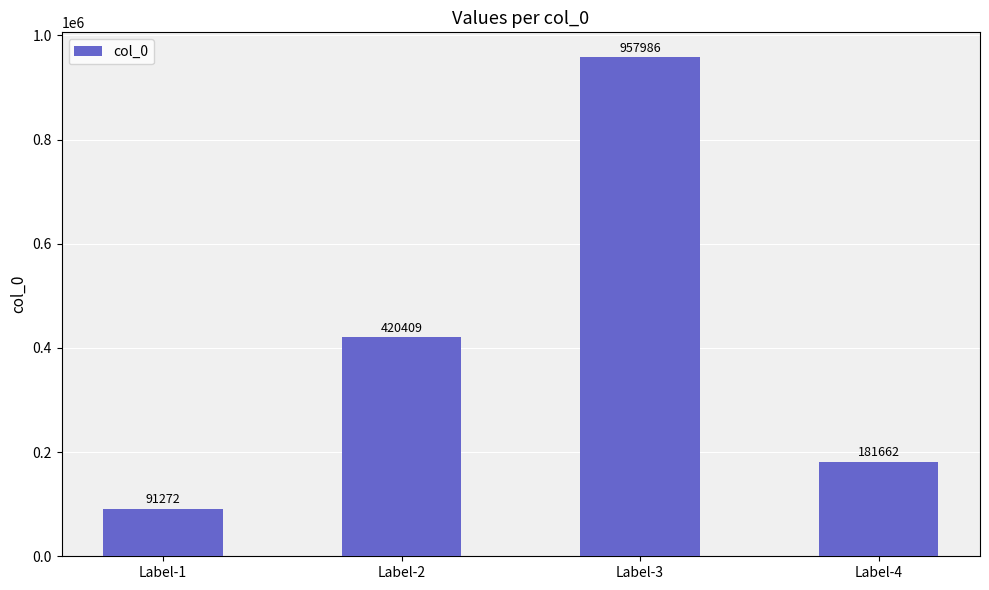

What is the difference between the maximum and second lowest values?

776324